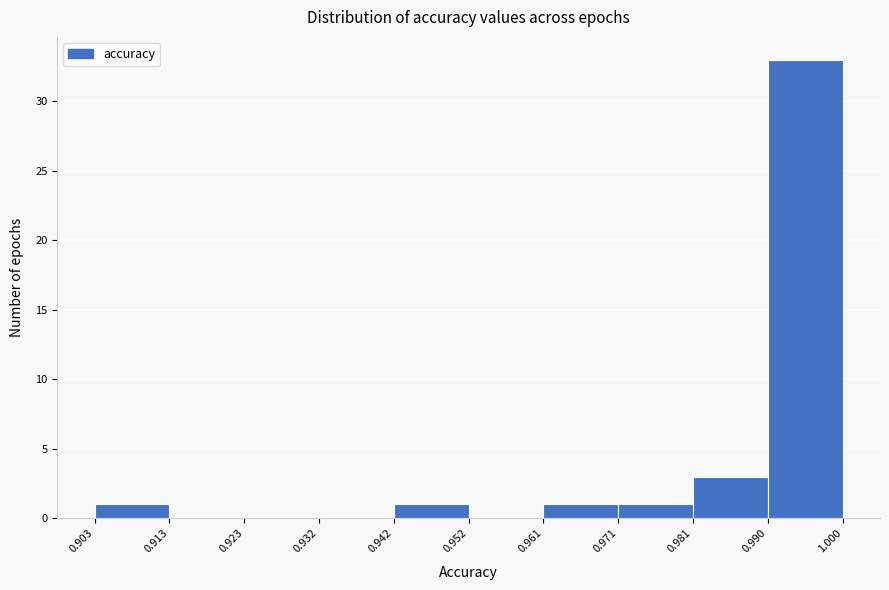

How tall is the bar that spans 0.990 to 1.000 on the x-axis? The values are not printed on the chart, so give them approximately, as read against the axis.

33